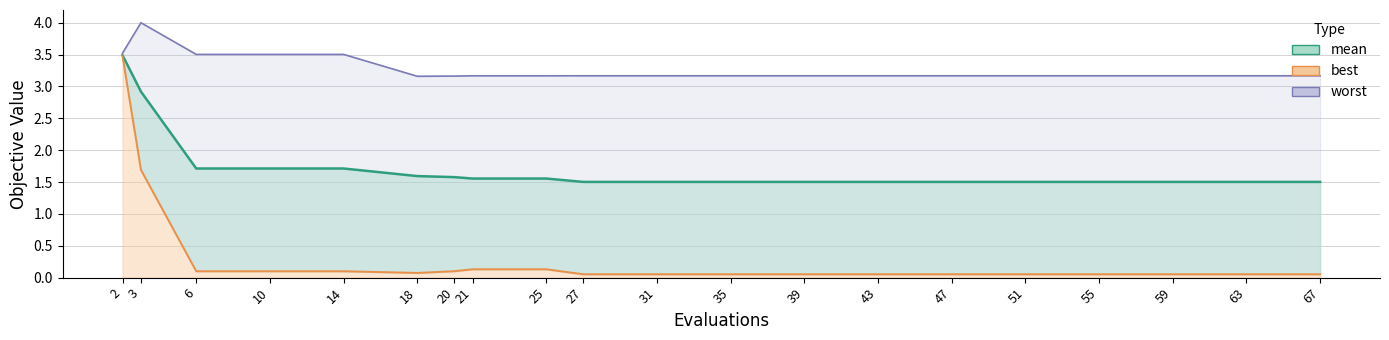

At how many categories does at least one series exceed 0?

20